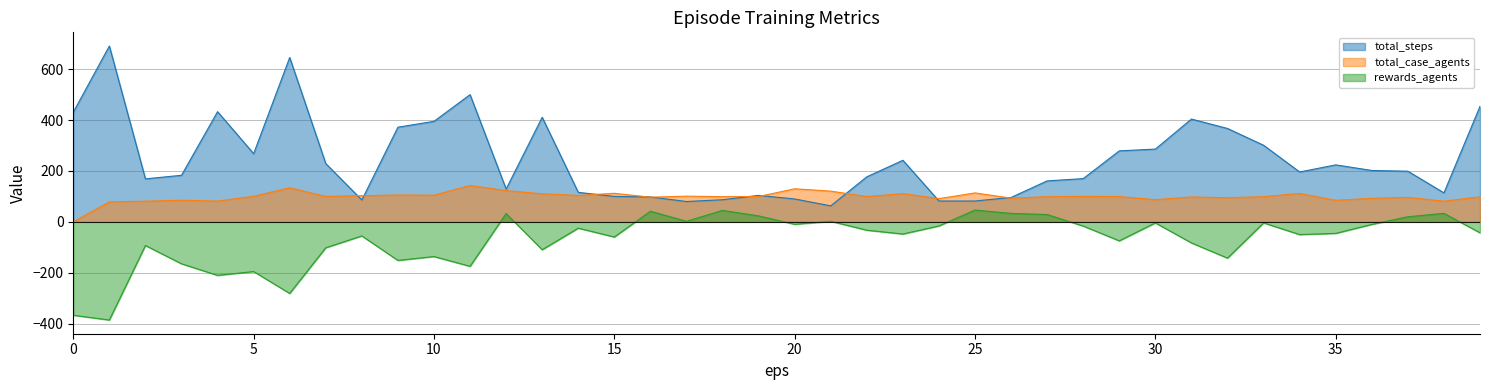

True or false: total_case_agents and rewards_agents intersect in this chart.

False